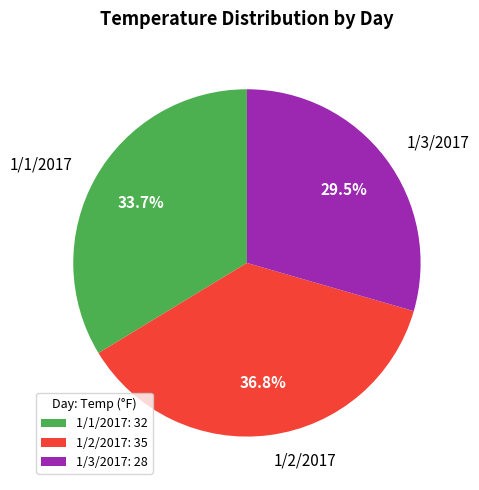

To the nearest percent, what is the difference between the 1/3/2017 and 1/1/2017 slice percentages?

4%